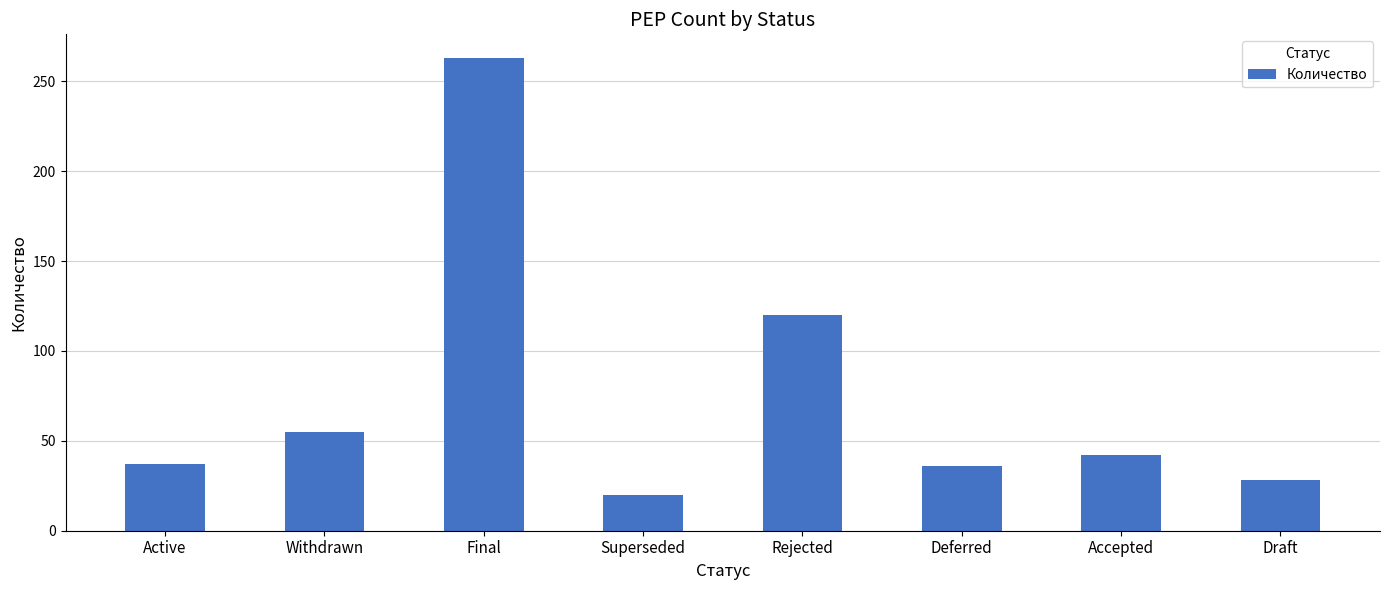

What is the change in value from Active to Deferred?

-1